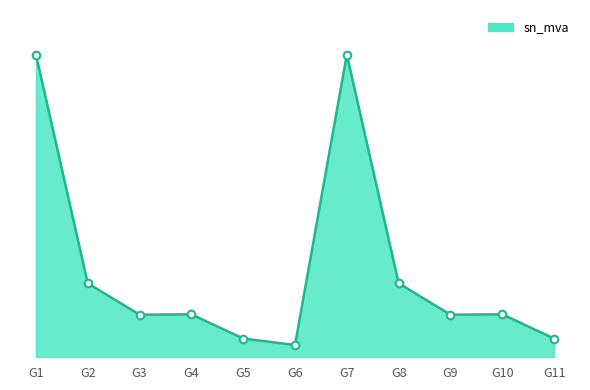

Is this an area chart (filled region under the line)?

Yes